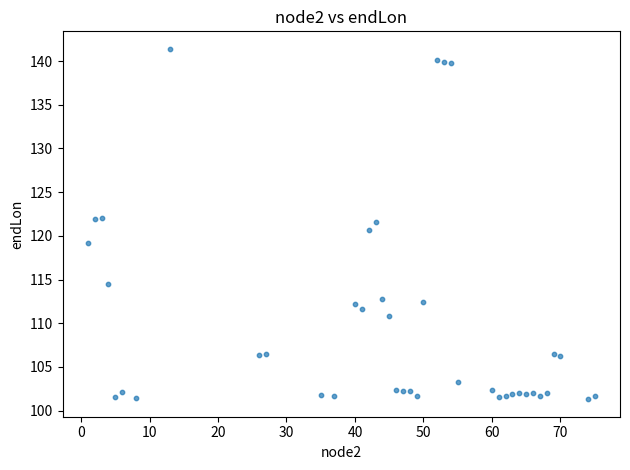

What is the range of Y values (max minus min)?

40.1